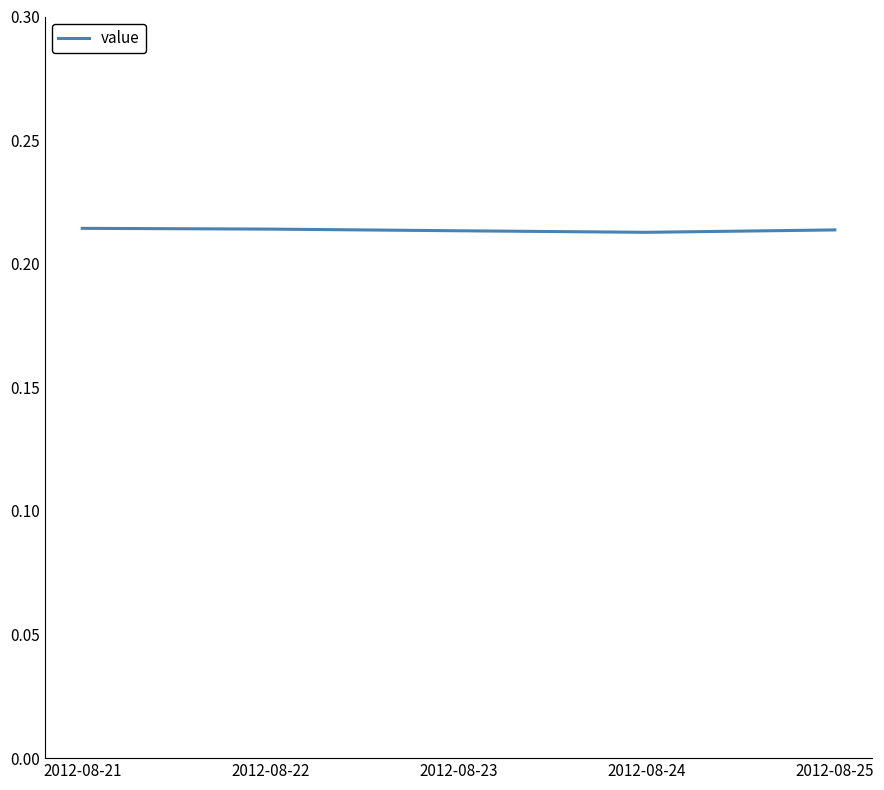

What is the sum of all values?

1.1